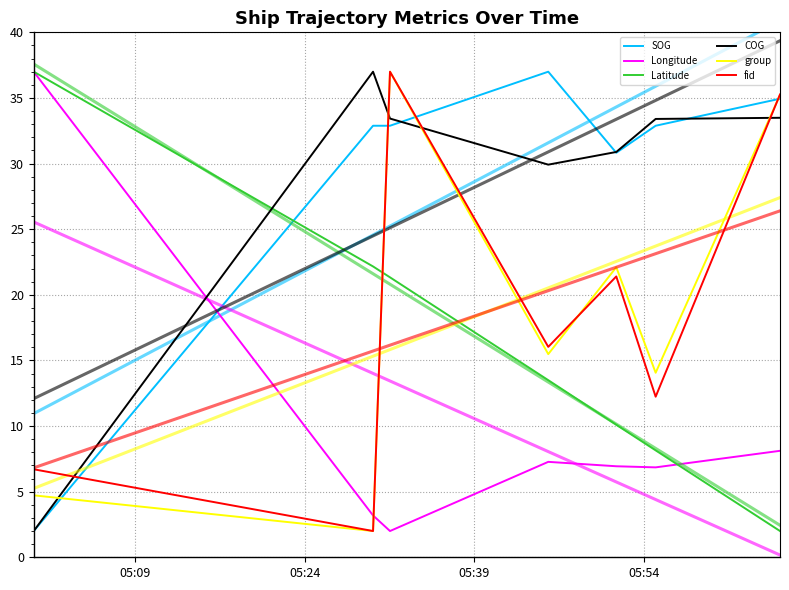

What is the sum of all COG values?

200.1